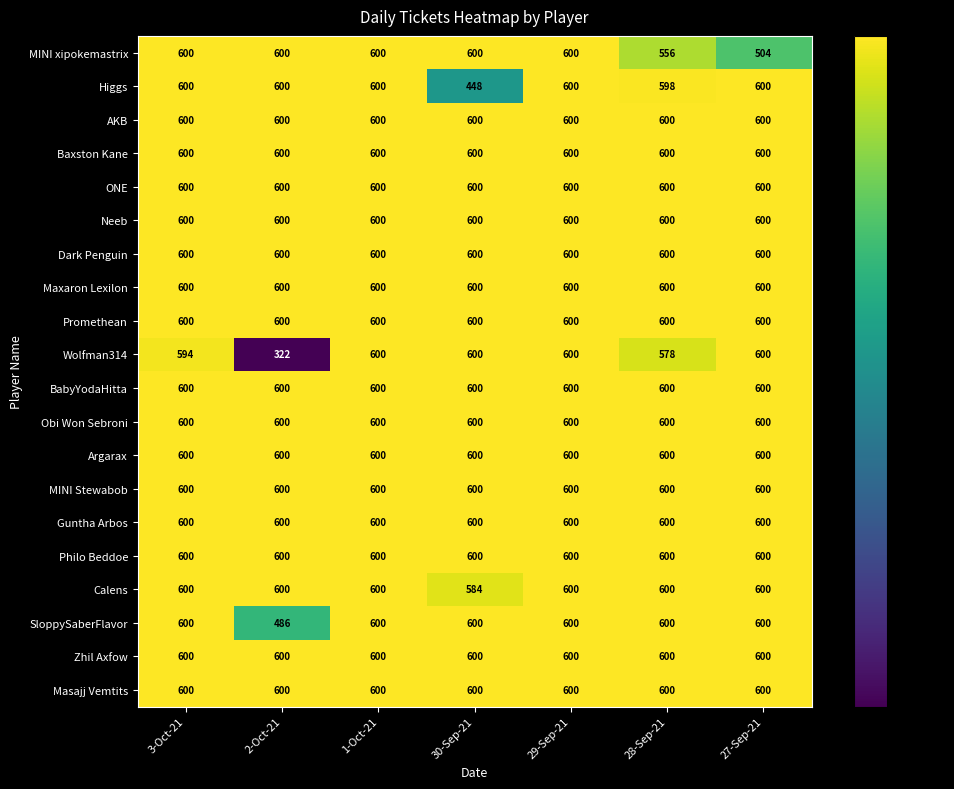

Which label corresponds to the smallest value in the chart?

2-Oct-21